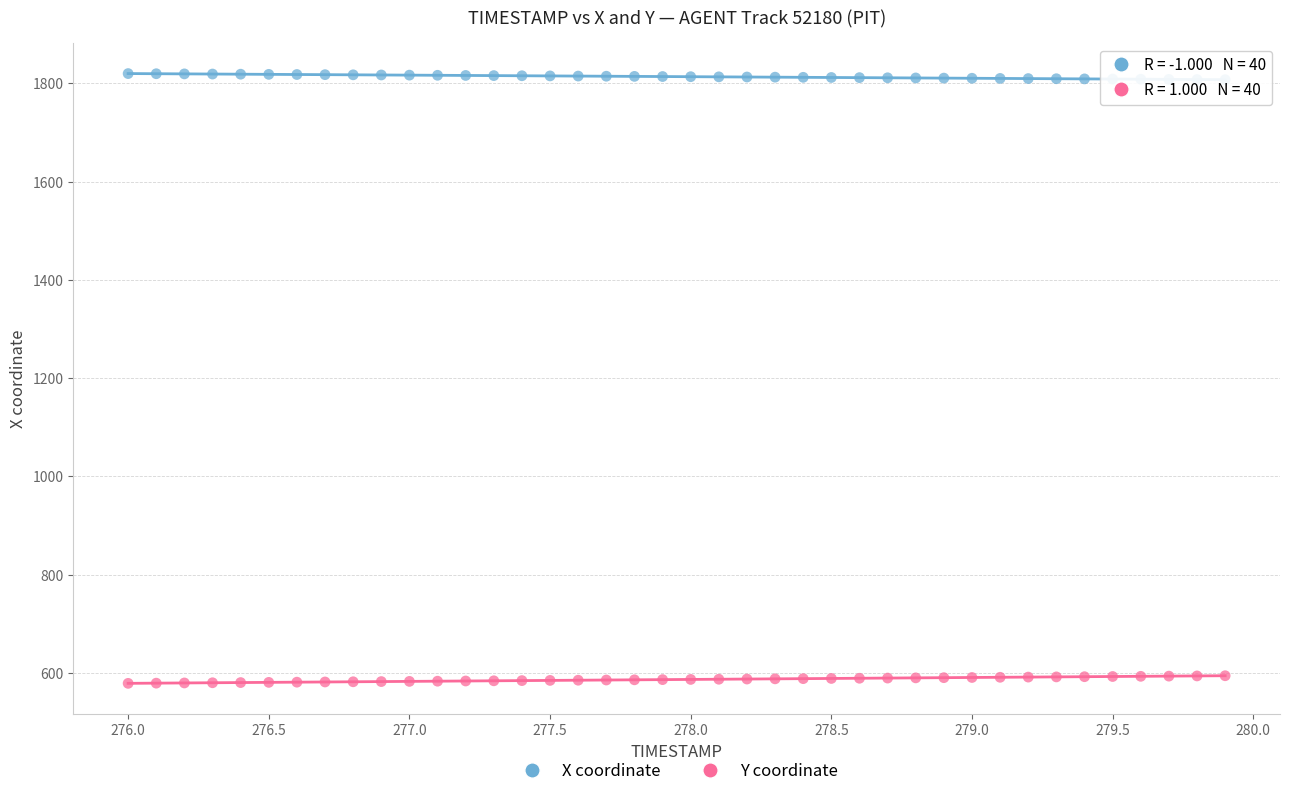

Across all data points, what is the range of X values (max minus min)?

3.9